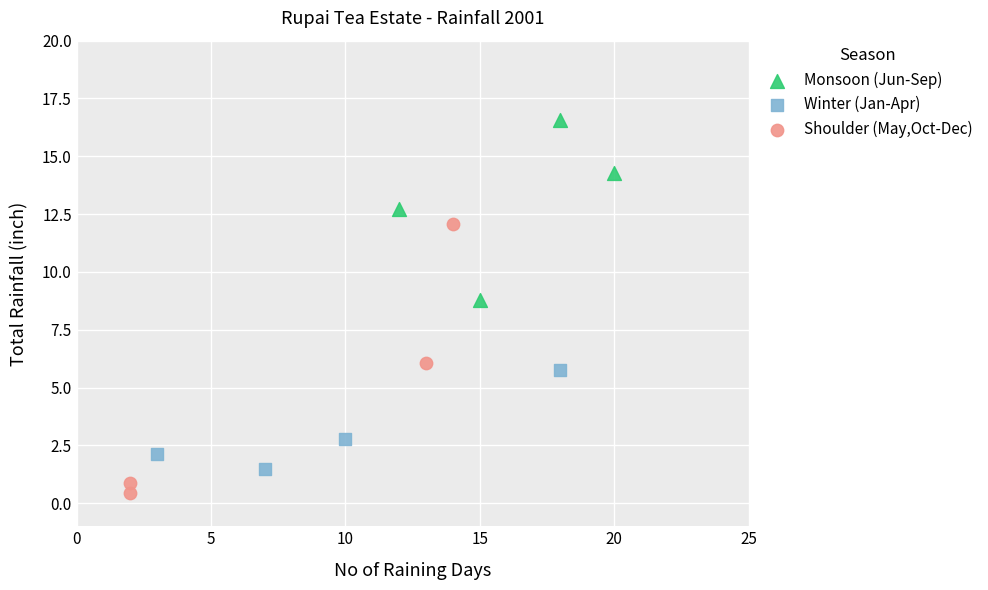

Which series contains the lowest Y value?

Shoulder (May,Oct-Dec)